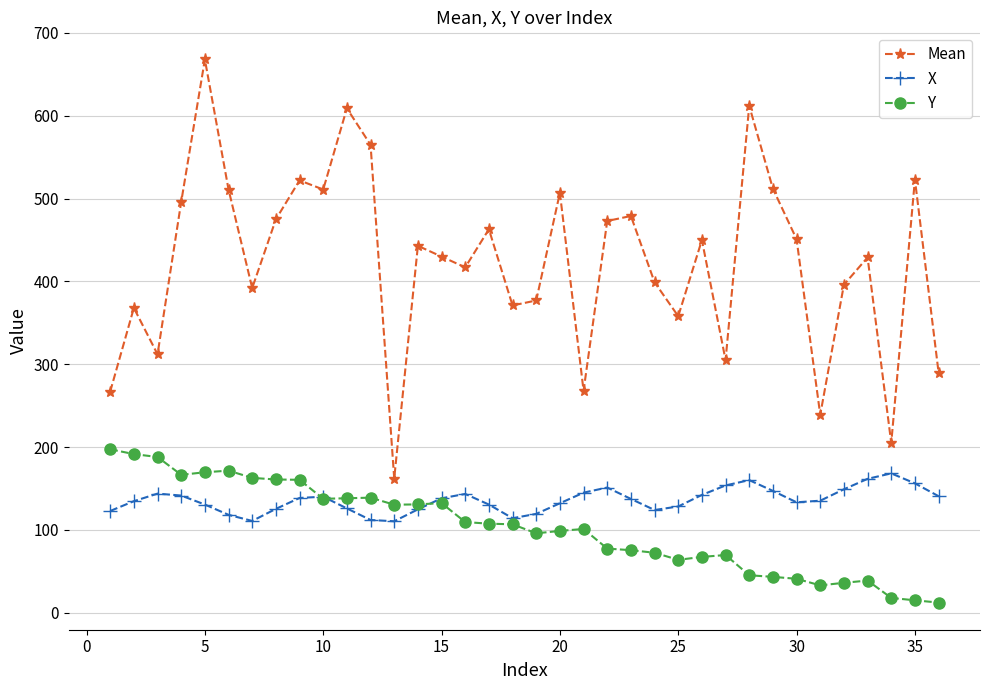

How many values in the Y series exceed 106?

18